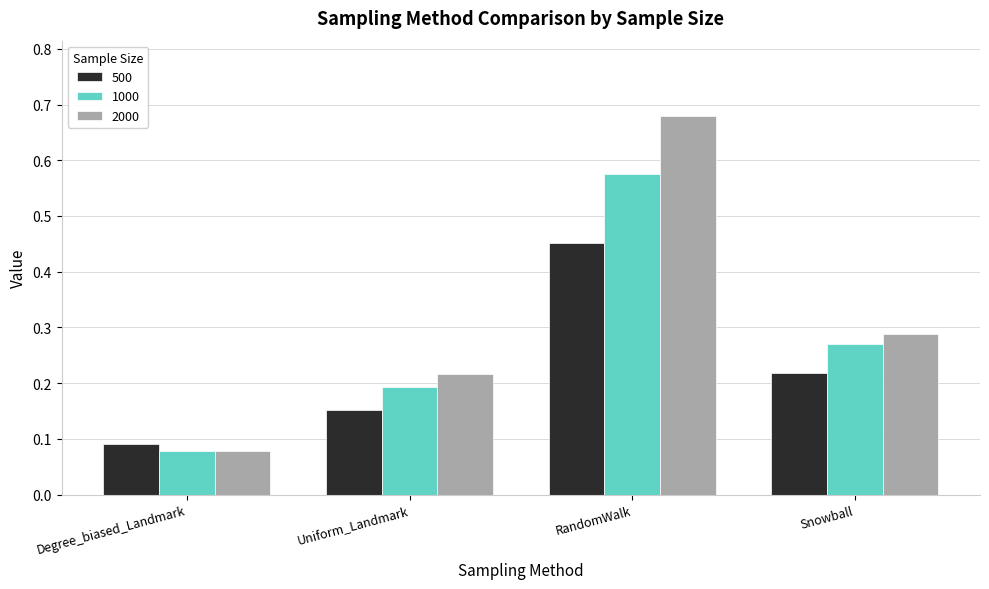

Between Degree_biased_Landmark and Snowball, which series saw the biggest shift?

2000